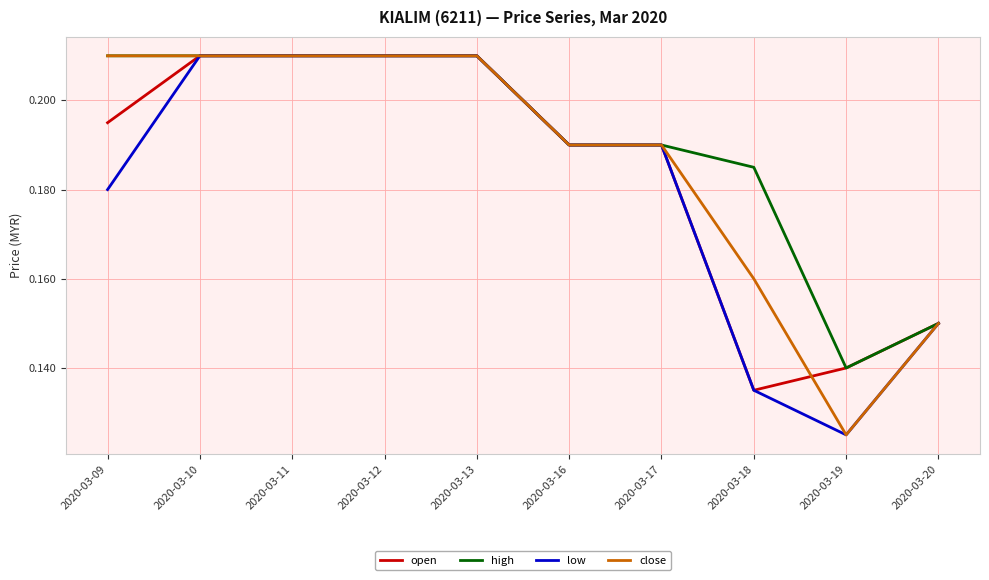

At which label is close closest to 0?

2020-03-19